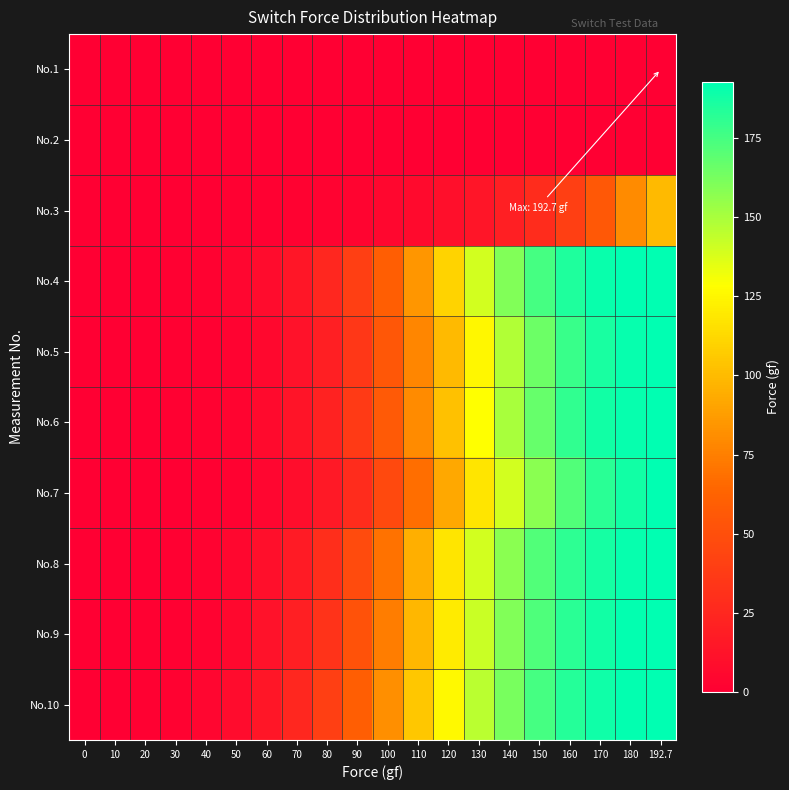

Reading right to left, what are all the values shown in this chart?

No.1: 192.7=0.0	180=0.0	170=0.0	160=0.0	150=0.0	140=0.0	130=0.0	120=0.0	110=0.0	100=0.0	90=0.0	80=0.0	70=0.0	60=0.0	50=0.1	40=0.0	30=0.0	20=0.2	10=0.3	0=0.0
No.2: 192.7=0.0	180=0.0	170=0.0	160=0.0	150=0.0	140=0.0	130=0.0	120=0.0	110=0.0	100=0.0	90=0.0	80=0.0	70=0.0	60=0.0	50=0.0	40=0.0	30=0.0	20=0.0	10=0.0	0=0.0
No.3: 192.7=100.0	180=80.0	170=56.0	160=40.0	150=28.0	140=20.0	130=14.0	120=10.0	110=7.0	100=5.0	90=3.5	80=2.5	70=1.8	60=1.2	50=0.8	40=0.5	30=0.3	20=0.2	10=0.1	0=0.0
No.4: 192.7=192.7	180=192.0	170=190.0	160=185.0	150=175.0	140=160.0	130=140.0	120=110.0	110=85.0	100=60.0	90=40.0	80=25.0	70=15.0	60=8.0	50=4.0	40=2.0	30=1.0	20=0.5	10=0.2	0=0.0
No.5: 192.7=192.7	180=190.5	170=186.0	160=178.0	150=165.0	140=148.0	130=125.0	120=100.0	110=78.0	100=55.0	90=35.0	80=20.0	70=12.0	60=6.0	50=3.0	40=1.5	30=0.8	20=0.3	10=0.1	0=0.0
No.6: 192.7=192.7	180=191.0	170=187.5	160=180.0	150=167.0	140=150.0	130=128.0	120=103.0	110=80.0	100=57.0	90=37.0	80=22.0	70=13.0	60=7.0	50=3.5	40=1.8	30=0.9	20=0.4	10=0.2	0=0.0
No.7: 192.7=192.7	180=188.0	170=182.0	160=172.0	150=158.0	140=140.0	130=118.0	120=92.0	110=68.0	100=46.0	90=28.0	80=16.0	70=9.0	60=4.5	50=2.0	40=1.0	30=0.5	20=0.2	10=0.1	0=0.0
No.8: 192.7=192.7	180=191.0	170=187.0	160=181.0	150=172.0	140=158.0	130=140.0	120=118.0	110=95.0	100=70.0	90=48.0	80=30.0	70=18.0	60=10.0	50=5.0	40=2.5	30=1.2	20=0.6	10=0.3	0=0.0
No.9: 192.7=192.7	180=191.5	170=188.0	160=182.0	150=173.0	140=160.0	130=142.0	120=120.0	110=98.0	100=74.0	90=52.0	80=33.0	70=20.0	60=12.0	50=6.0	40=3.0	30=1.5	20=0.8	10=0.4	0=0.0
No.10: 192.7=192.7	180=191.8	170=188.5	160=183.0	150=175.0	140=162.0	130=146.0	120=126.0	110=105.0	100=82.0	90=60.0	80=40.0	70=25.0	60=15.0	50=8.0	40=4.0	30=2.0	20=1.0	10=0.5	0=0.0